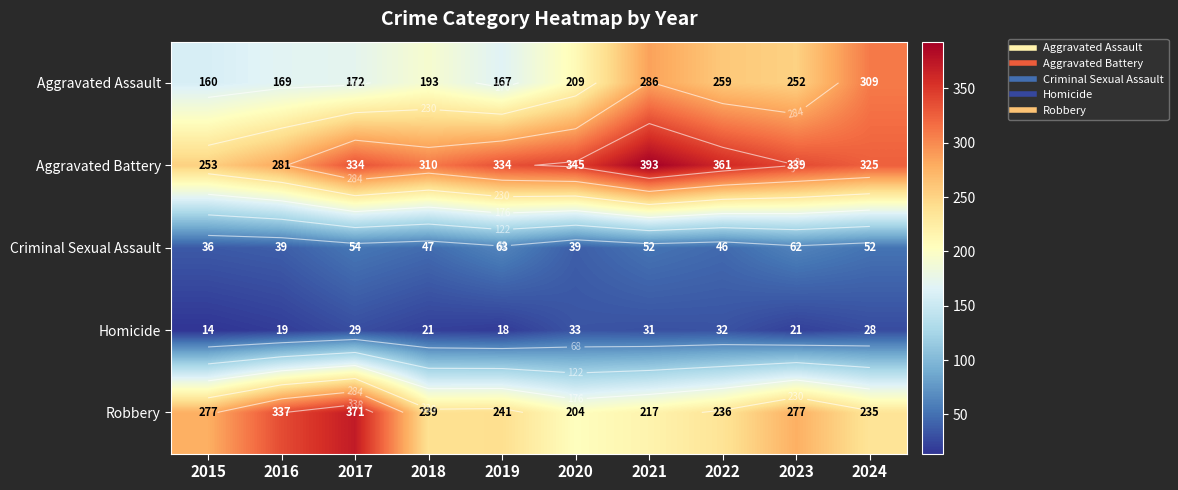

Where does the Aggravated Battery series first go above 334?

2020